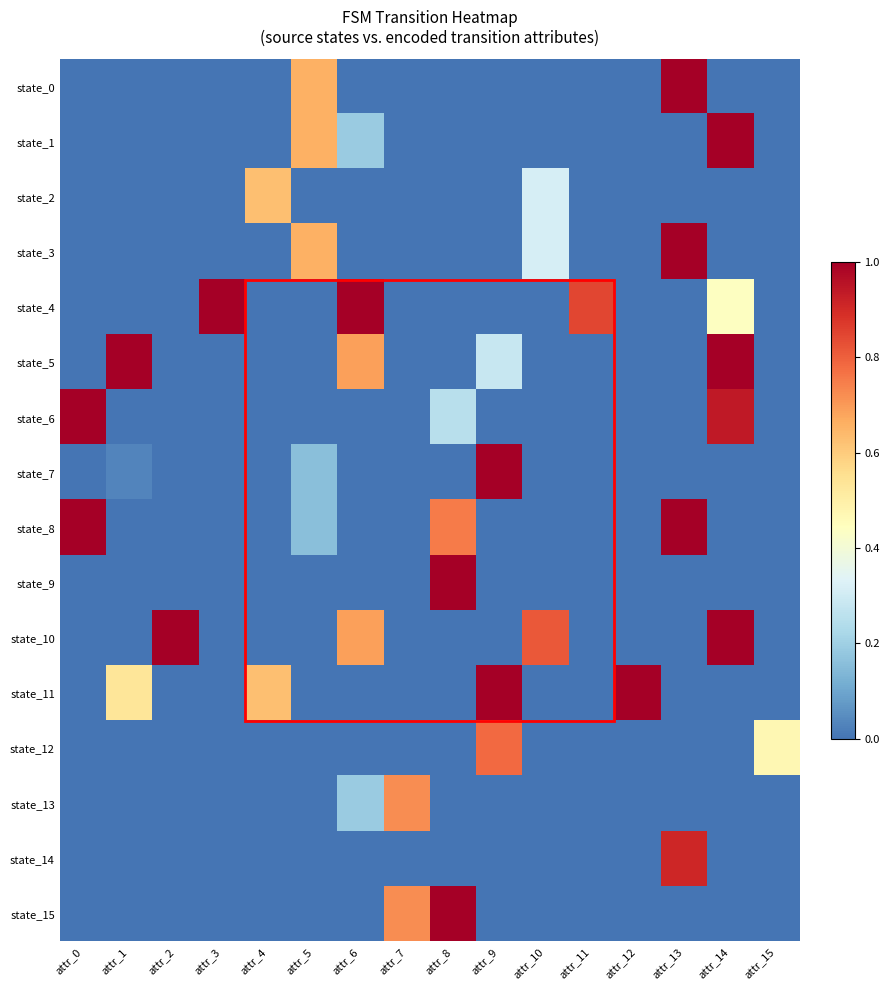

Between attr_6 and attr_10, which series saw the biggest shift?

state_4